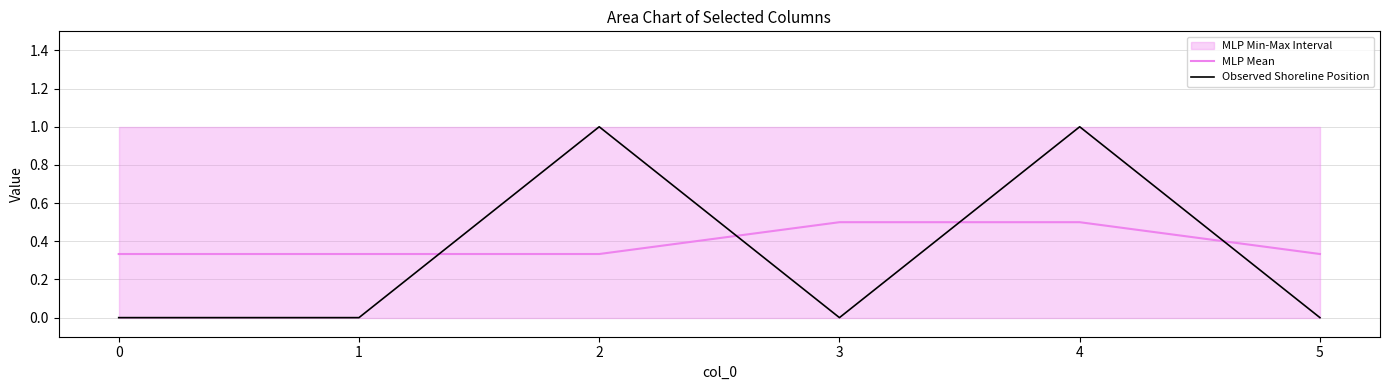

How many values in Observed Shoreline Position are above zero?

2